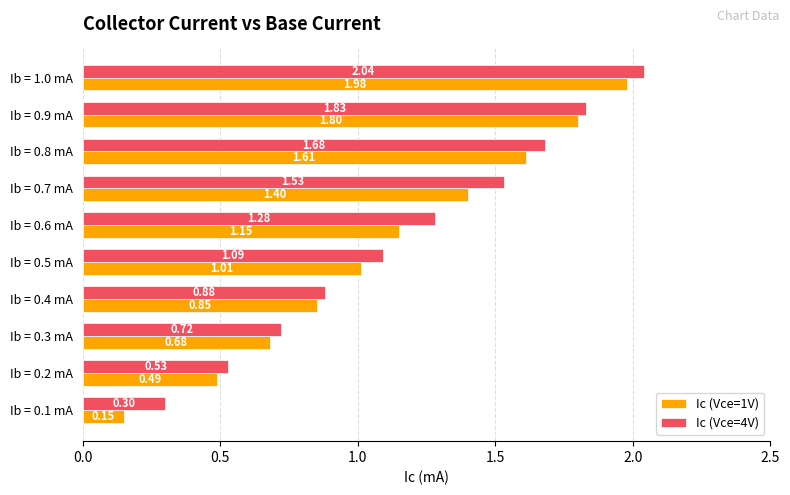

What is the difference between the maximum and minimum values in the Ic (Vce=1V) series?

1.8